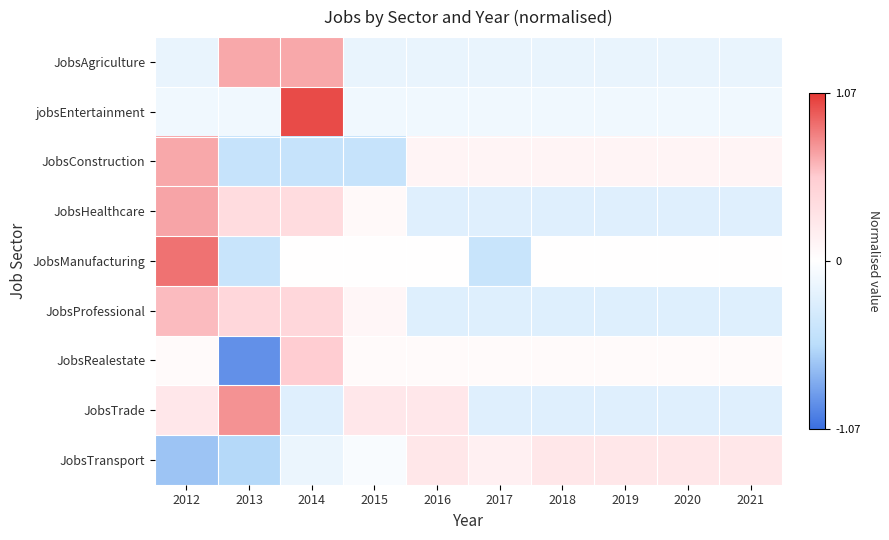

At 2019, list the series in order from smallest to largest.

JobsProfessional, JobsTrade, JobsHealthcare, JobsAgriculture, jobsEntertainment, JobsManufacturing, JobsRealestate, JobsConstruction, JobsTransport